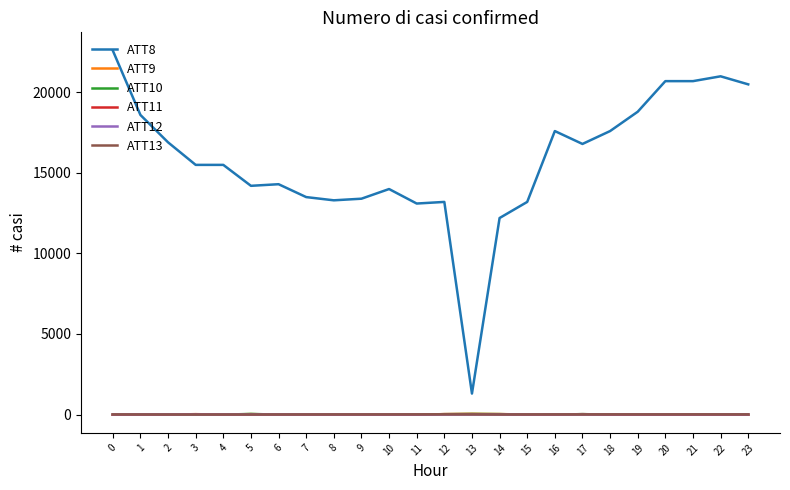

What is the total value across all series at 11?

13080.7